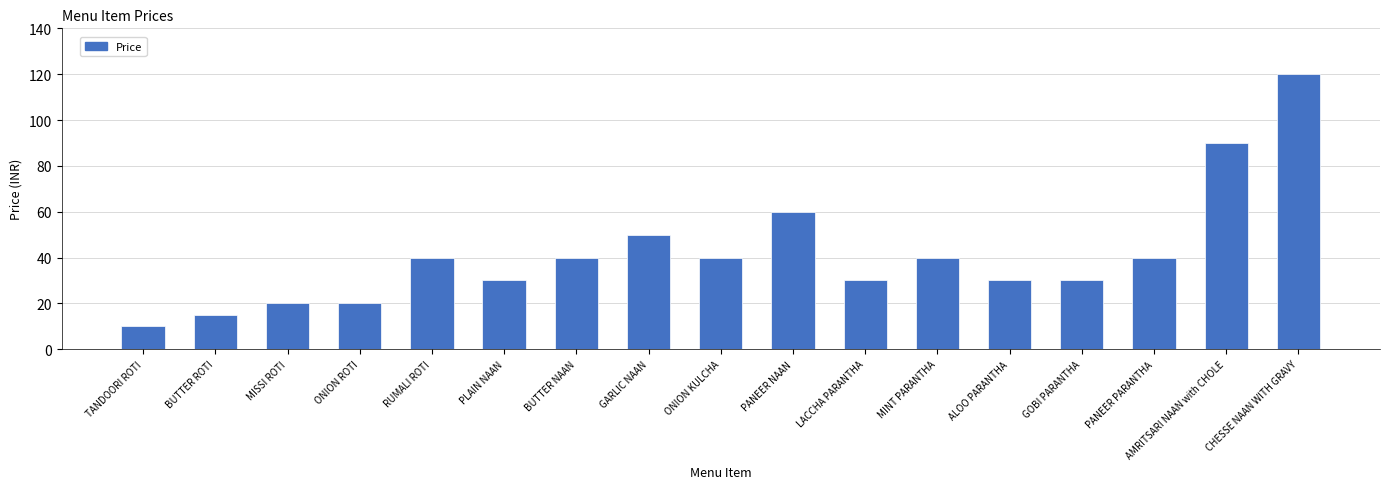

What is the sum of all values?

705